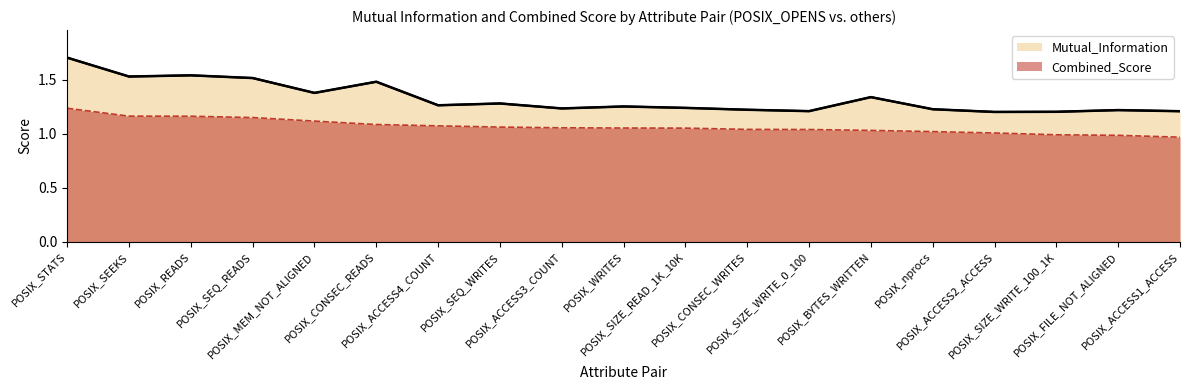

At which category is the sum across all series the highest?

POSIX_STATS